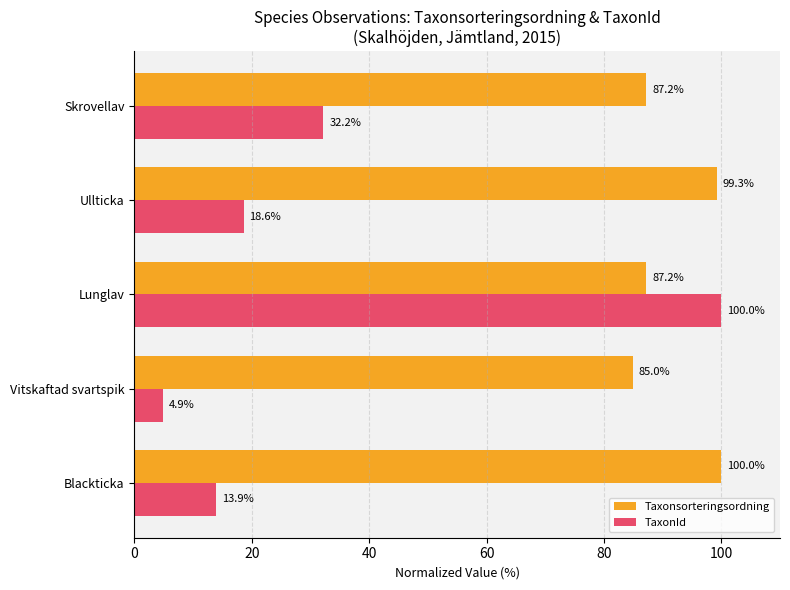

What is the sum of all TaxonId values?

169.6